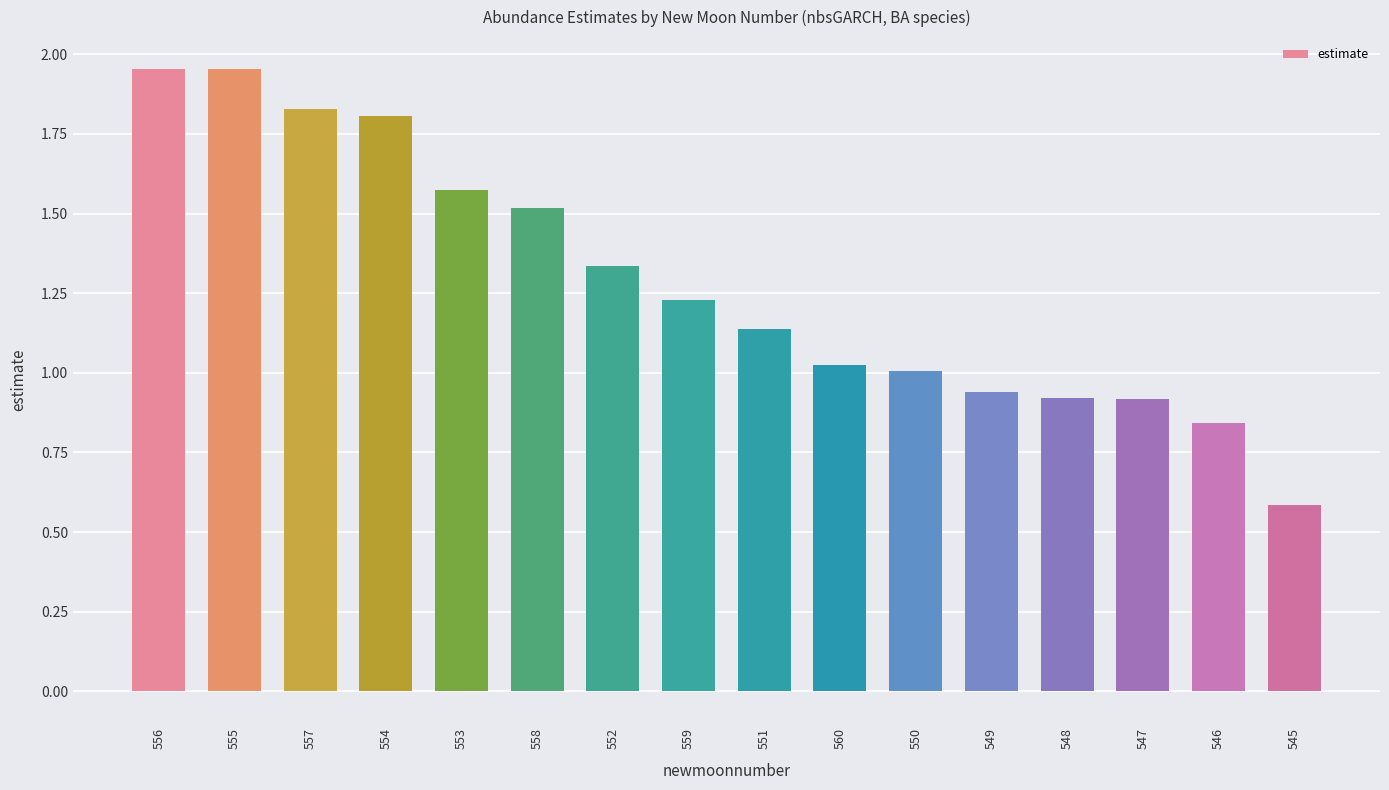

Which category has the lowest value across all series?

545